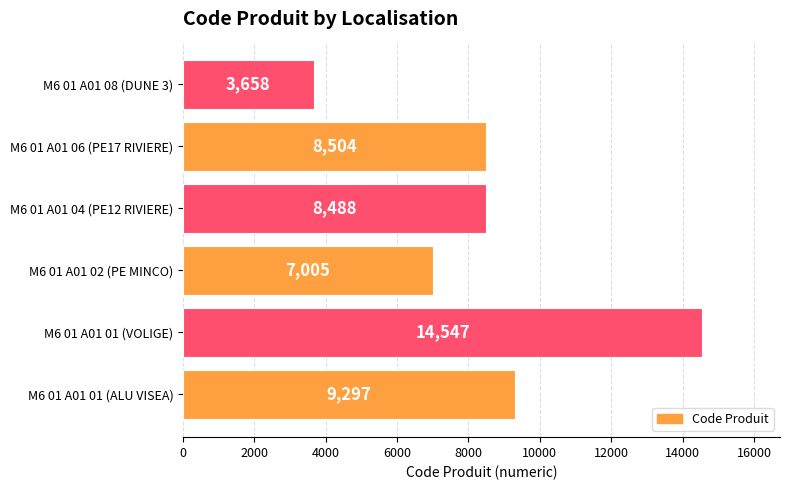

Reading bottom to top, transcribe all the data shown in this chart.

M6 01 A01 01 (ALU VISEA)=9297	M6 01 A01 01 (VOLIGE)=14547	M6 01 A01 02 (PE MINCO)=7005	M6 01 A01 04 (PE12 RIVIERE)=8488	M6 01 A01 06 (PE17 RIVIERE)=8504	M6 01 A01 08 (DUNE 3)=3658